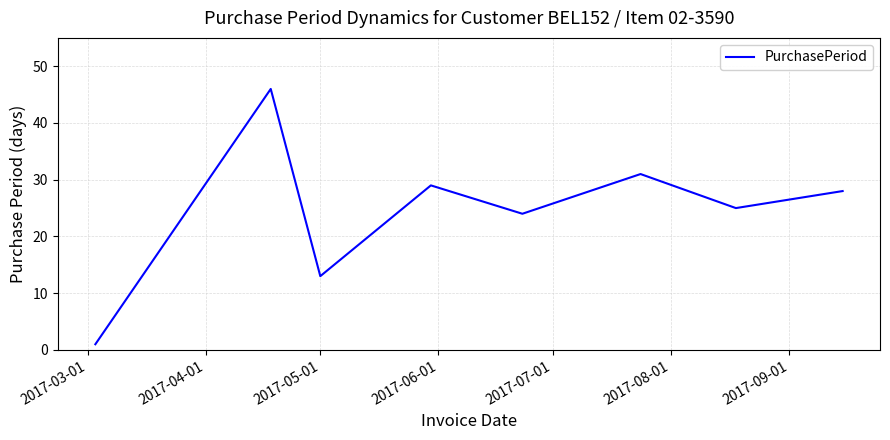

What is the maximum value shown in the chart?

46